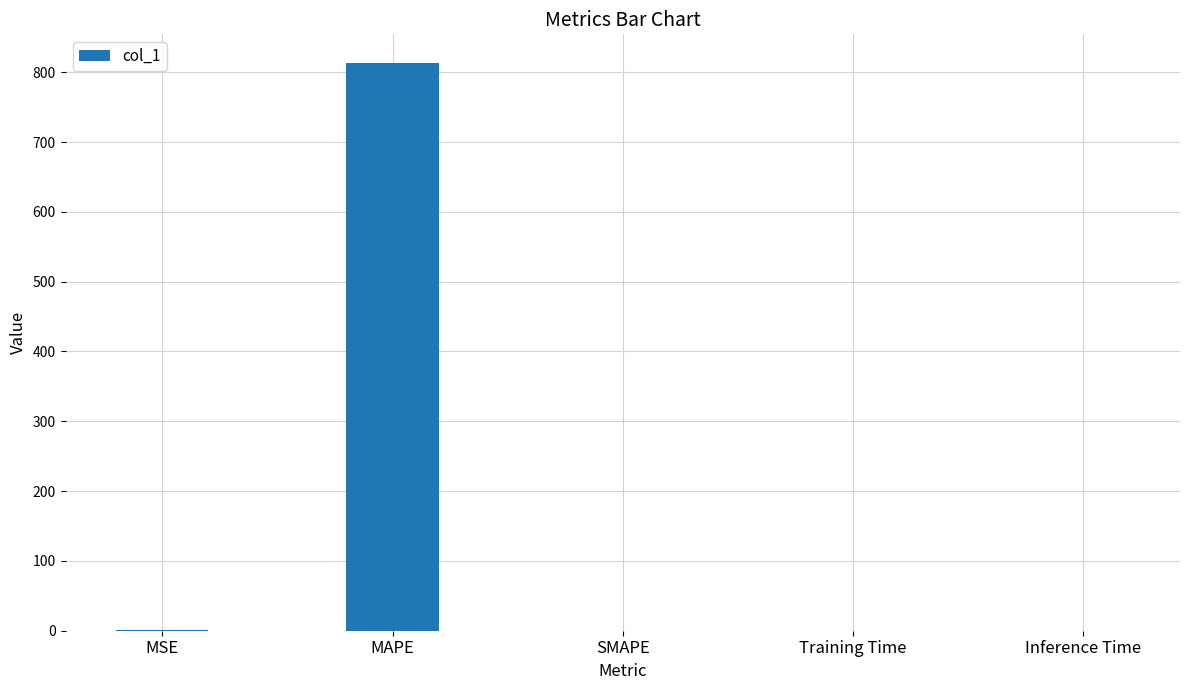

Are the bars horizontal?

No